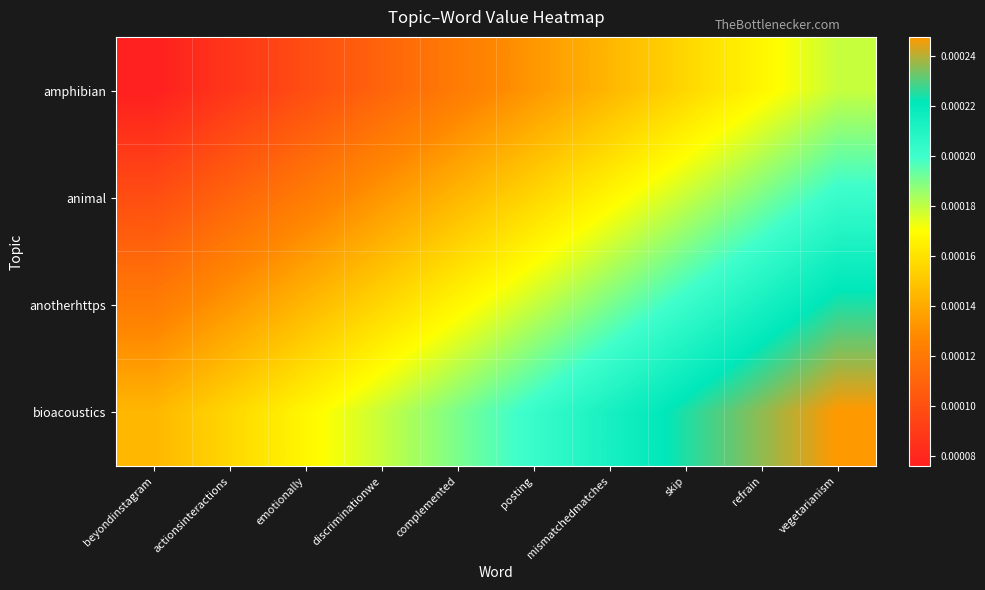

How many series are shown in this chart?

4